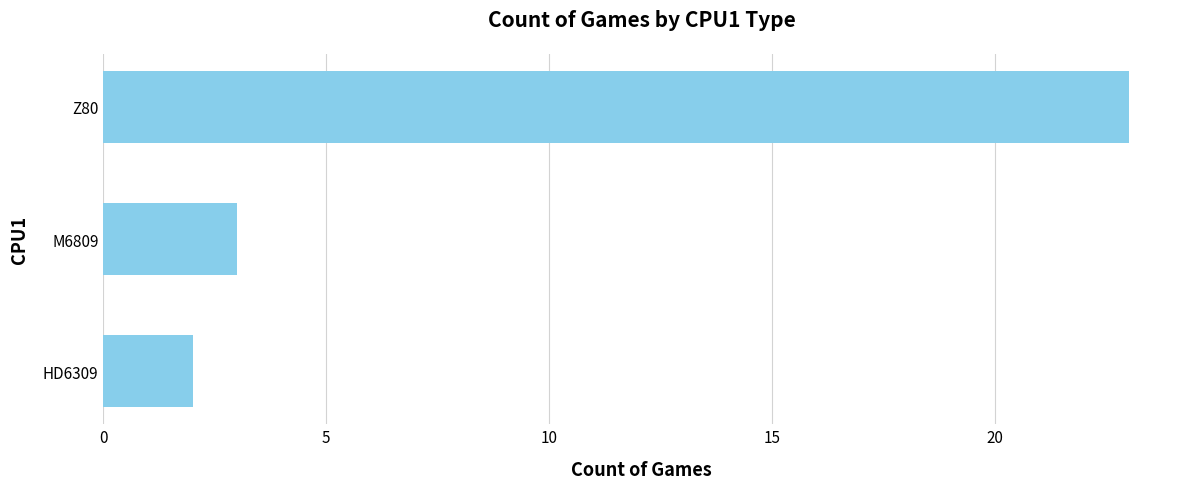

Which has a higher value, Z80 or M6809?

Z80